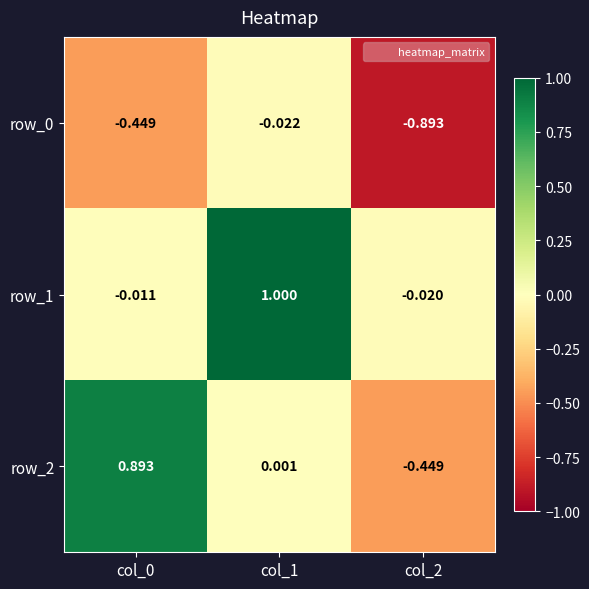

Between col_0 and col_1, which series saw the biggest shift?

row_1